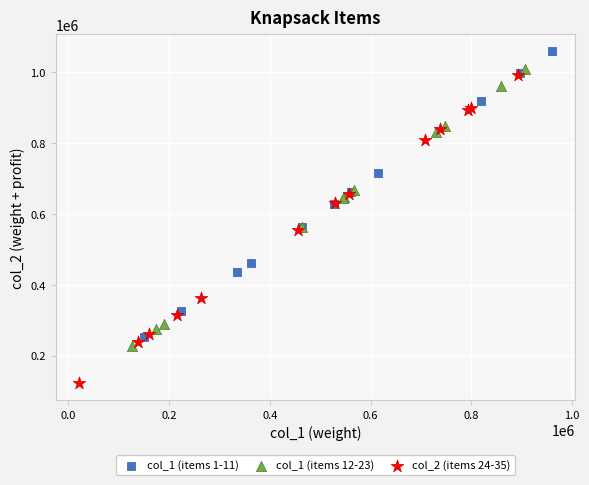

Which series reaches the minimum Y coordinate?

col_2 (items 24-35)